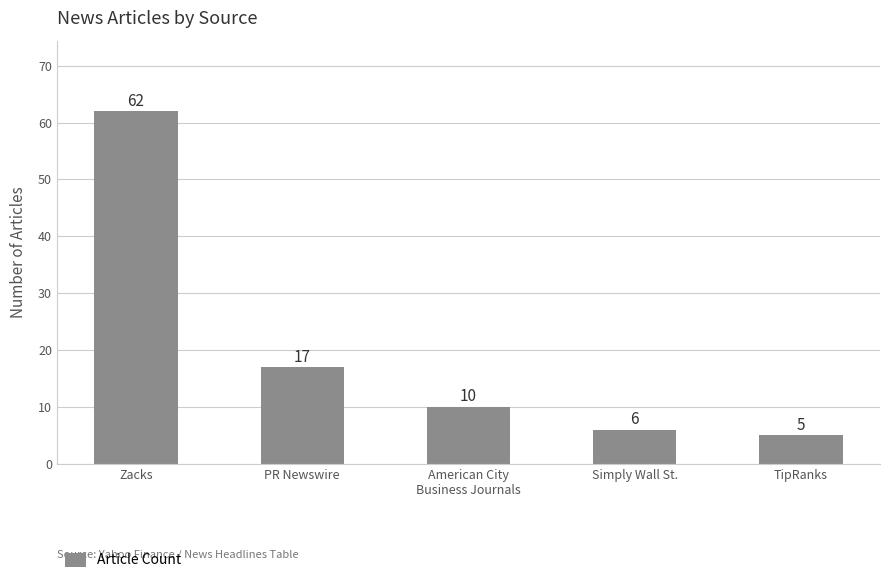

Which category has the lowest value across all series?

TipRanks